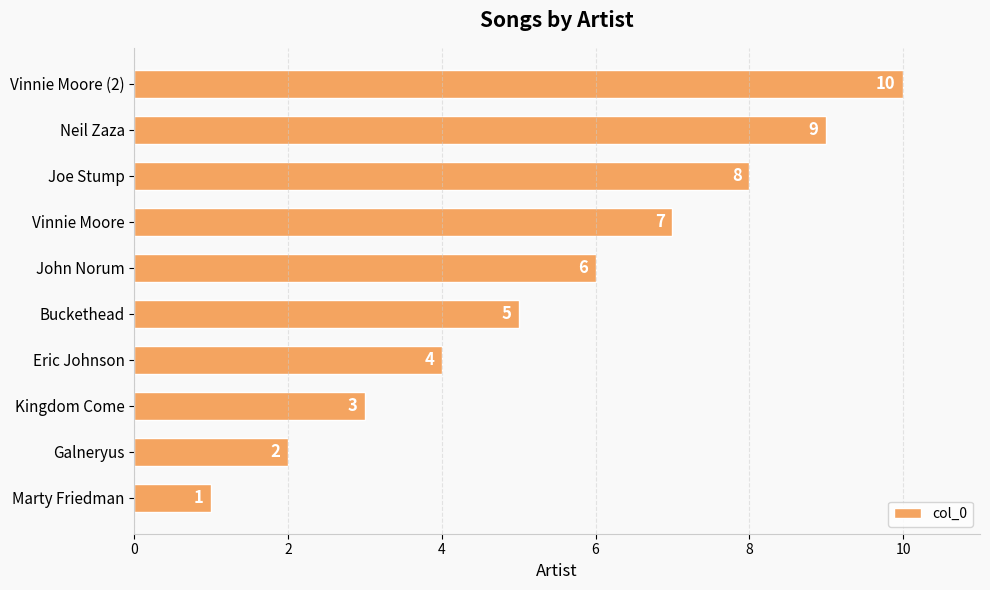

List the labels in order of value, smallest first.

Marty Friedman, Galneryus, Kingdom Come, Eric Johnson, Buckethead, John Norum, Vinnie Moore, Joe Stump, Neil Zaza, Vinnie Moore (2)